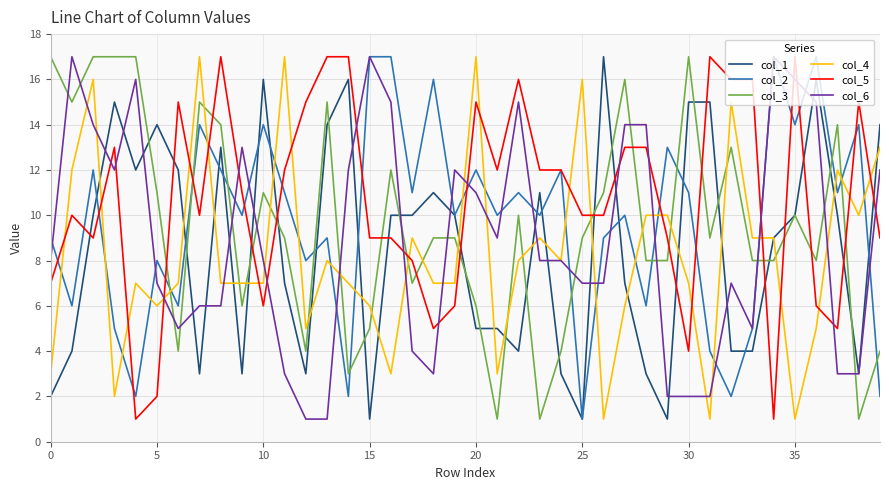

What is the difference between the maximum and second lowest values in the col_3 series?

16